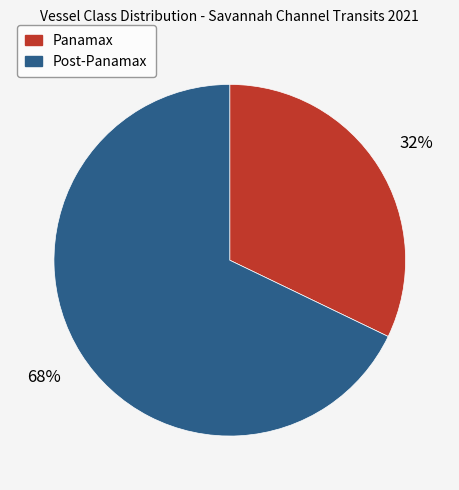

To the nearest percent, what percentage of the pie is Post-Panamax?

68%